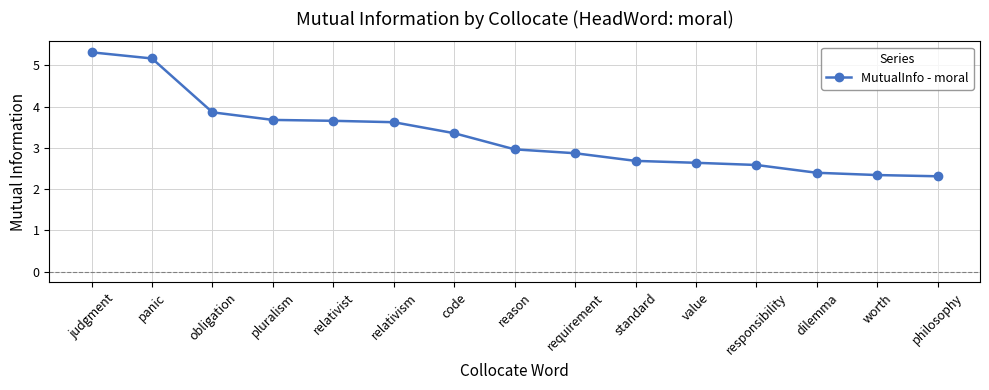

What is the greatest value displayed?

5.3